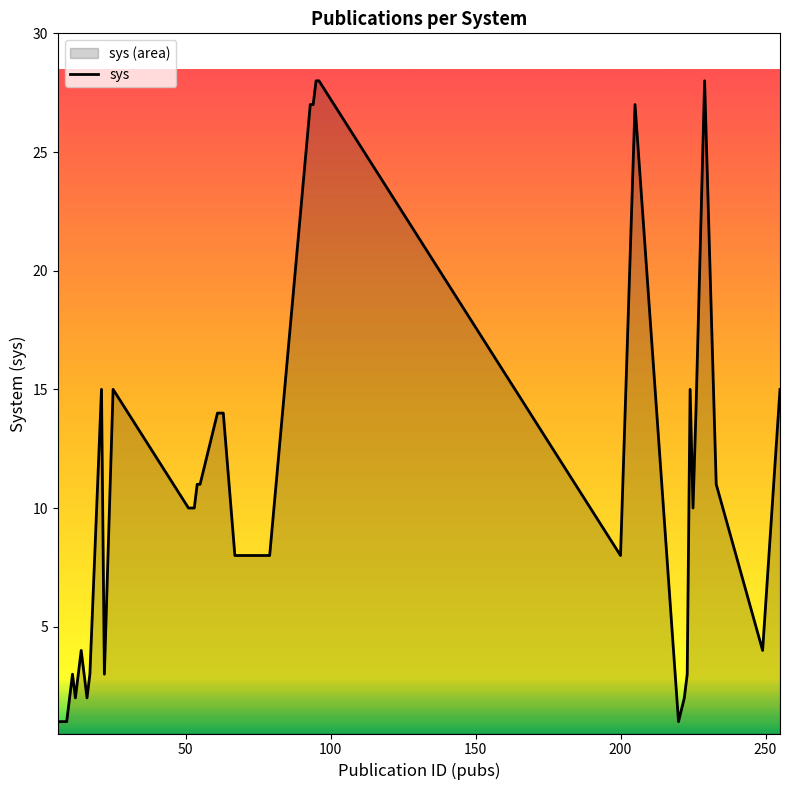

What is the difference between the maximum and minimum values?

27